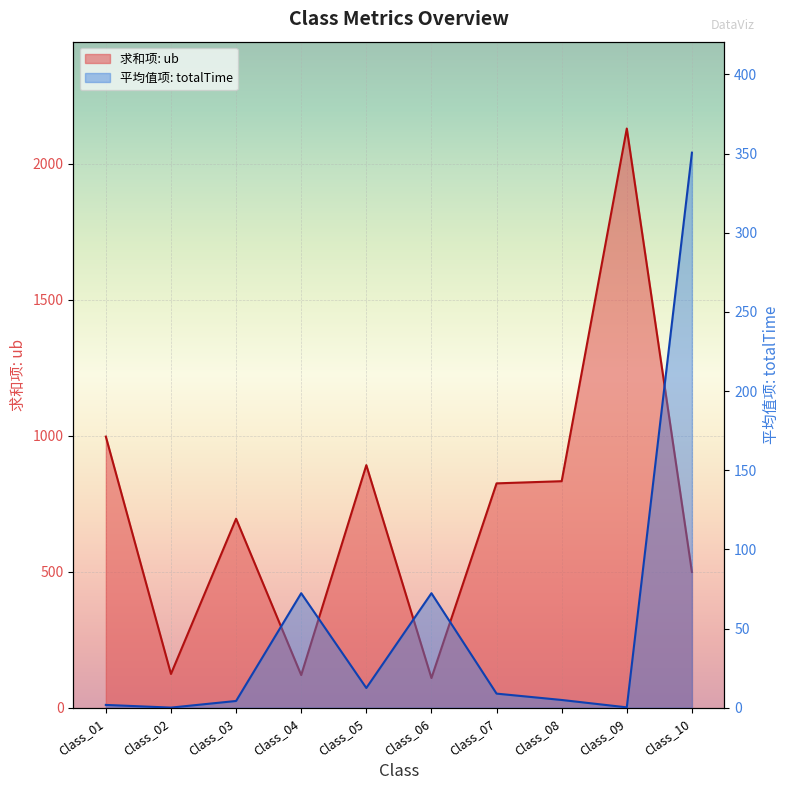

Reading left to right, transcribe all the data shown in this chart.

求和项: ub: 997.0	124.0	695.0	120.0	892.0	109.0	825.0	833.0	2130.0	499.0
平均值项: totalTime: 1.7	0.0	4.2	72.3	12.4	72.3	8.9	4.9	0.2	350.6